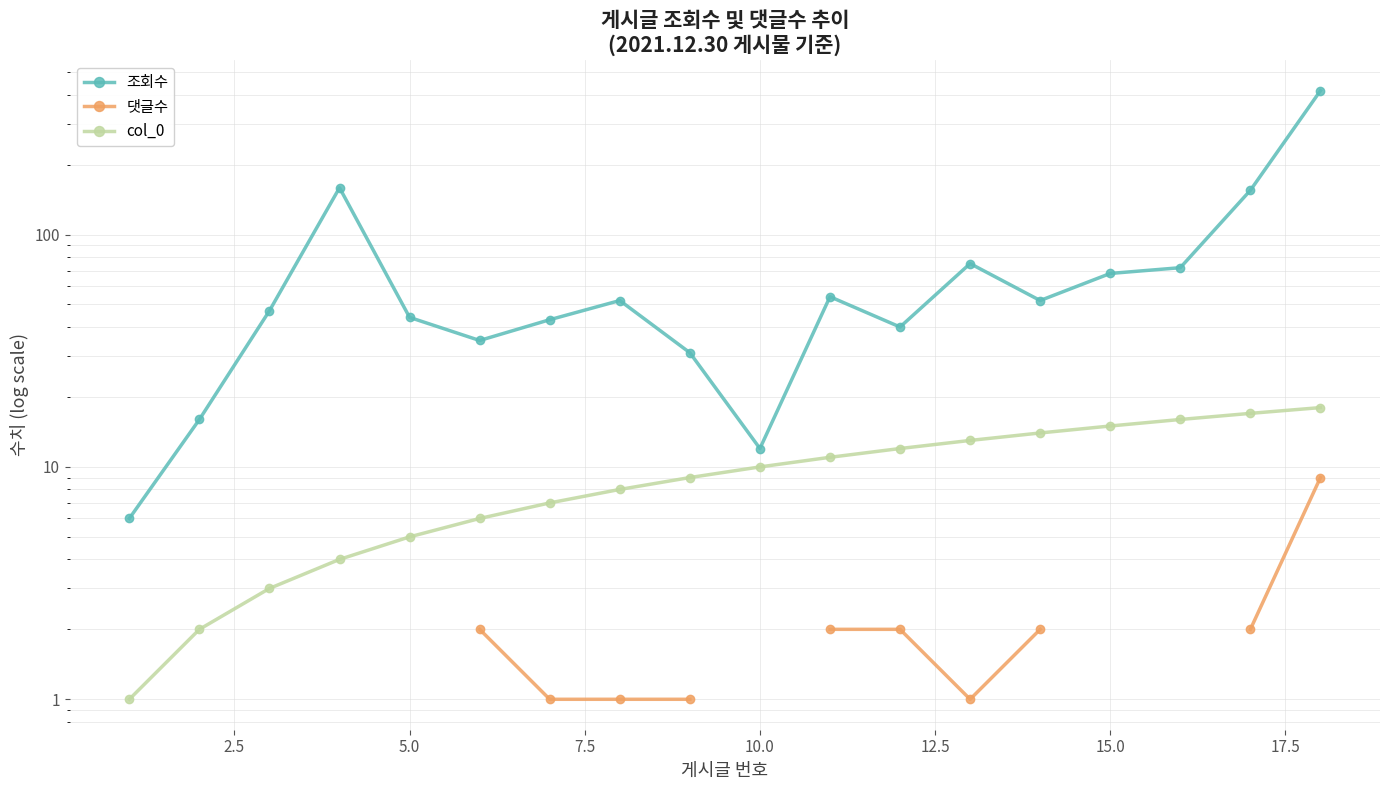

How many values in col_0 are above zero?

18